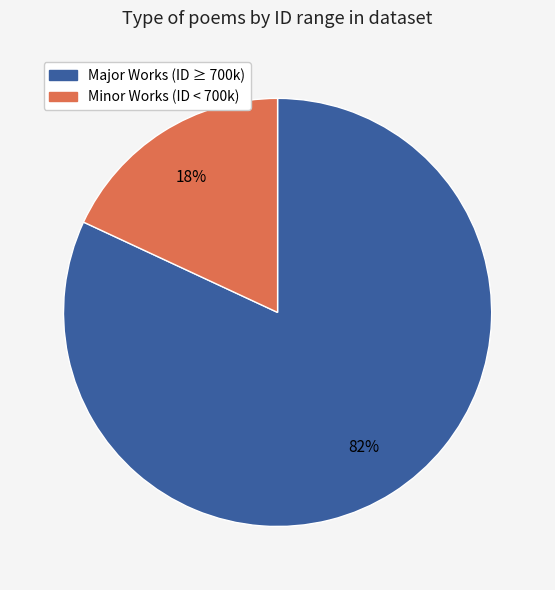

How many slices are in this pie chart?

2